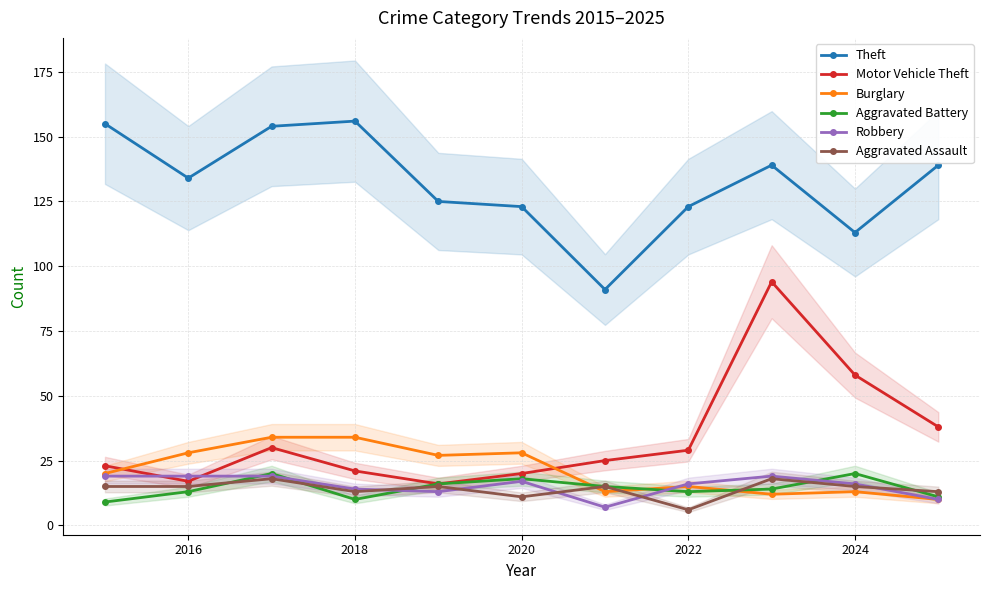

What is the lowest value of the Theft series?

91